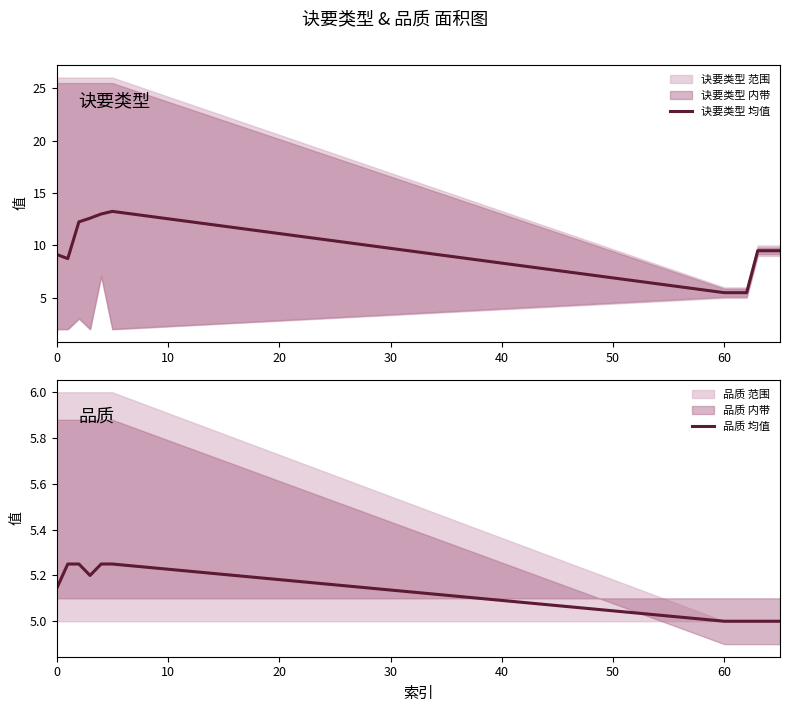

True or false: 品质 均值 and 诀要类型 均值 intersect in this chart.

False